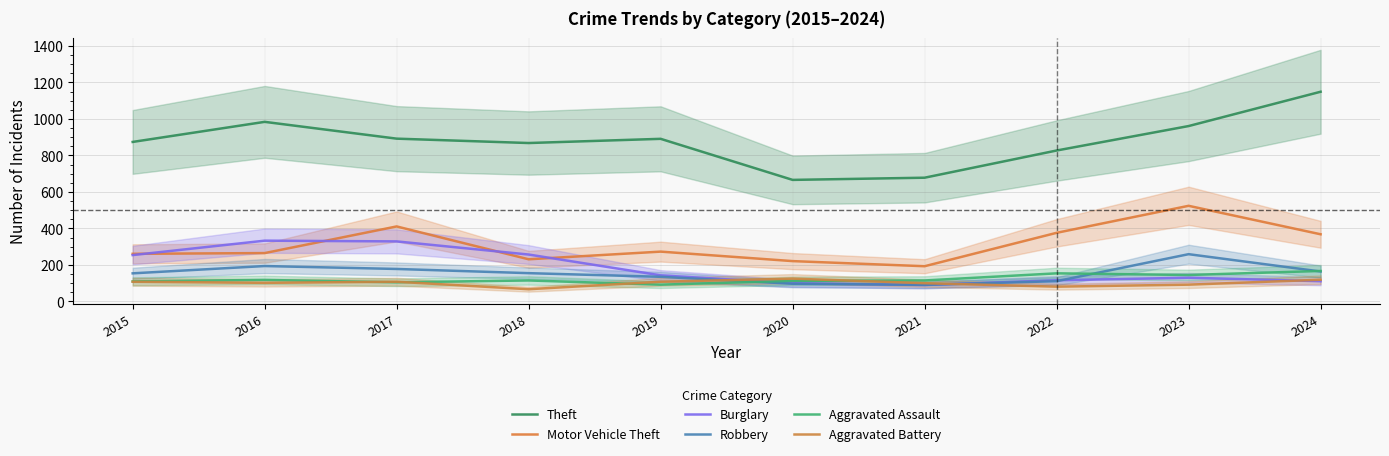

Which series has the largest total across all categories?

Theft